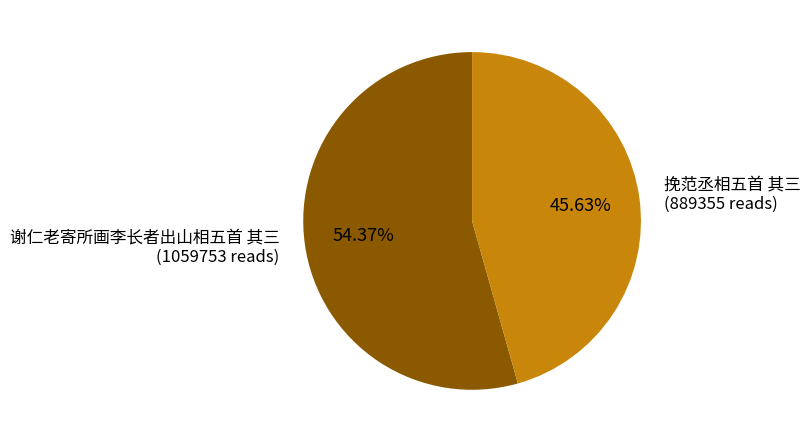

Is there any slice that represents more than half of the pie?

Yes